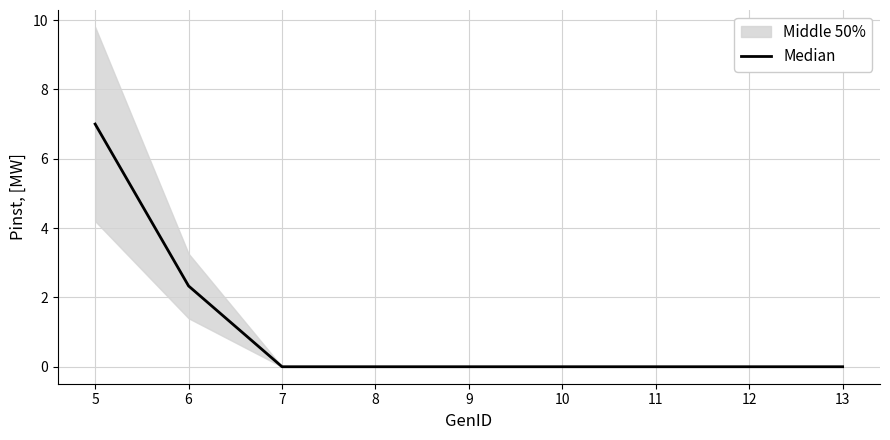

The value at 8 is 0.0. True or false?

True